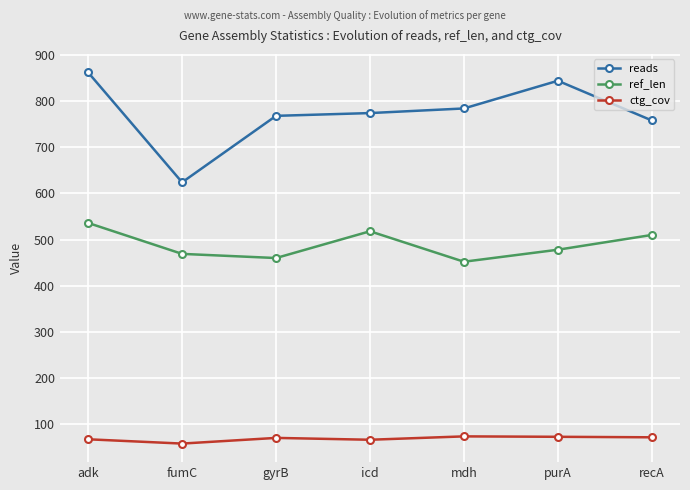

What is the average value of the reads series?

773.4